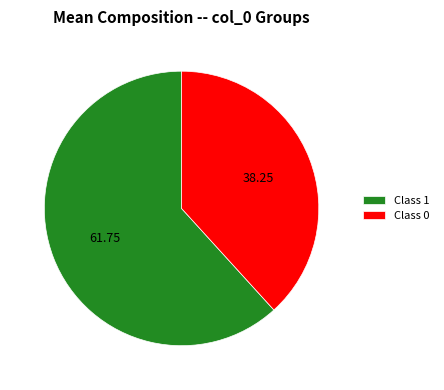

Which slice is the smallest?

Class 0